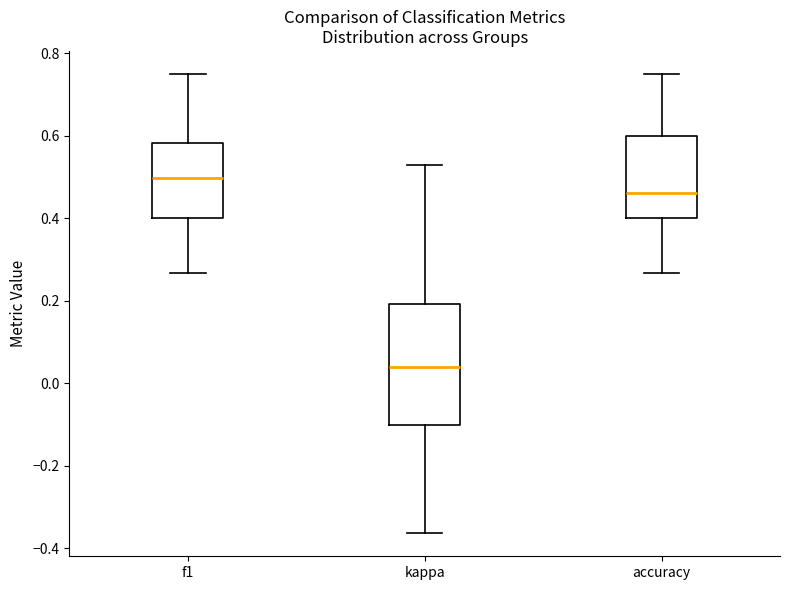

Reading left to right, transcribe this box plot: for each box, give where its median line is, the range the box spans, and where its two whiskers end, as read against the y-axis. The values are not printed on the chart, so give them approximately, as read against the axis.

f1: median 0.50, box 0.40 to 0.58, whiskers 0.26 to 0.76
kappa: median 0.04, box -0.10 to 0.20, whiskers -0.36 to 0.52
accuracy: median 0.46, box 0.40 to 0.60, whiskers 0.26 to 0.76